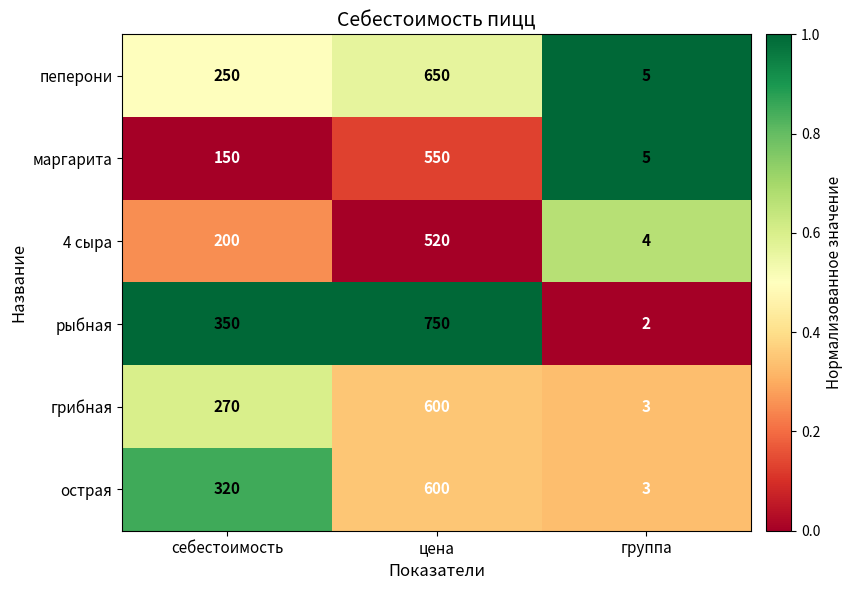

How many data points does each series have?

3